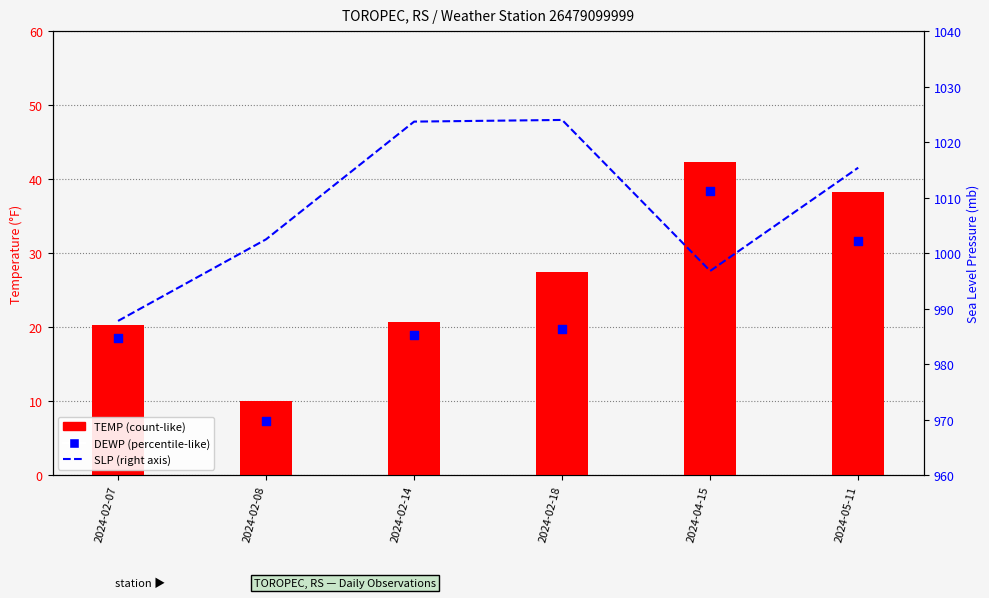

What are all the series names shown in the legend?

TEMP, DEWP, SLP